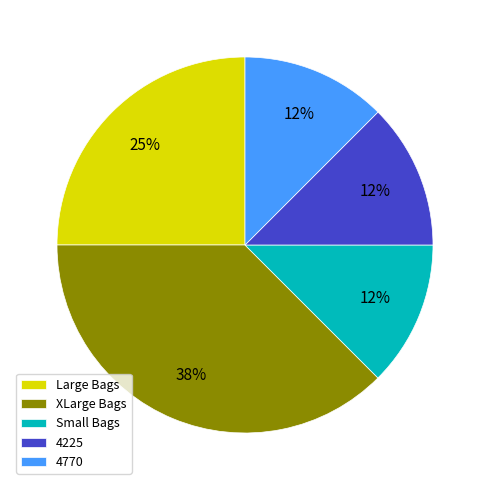

To the nearest percent, what is the average slice percentage?

20%